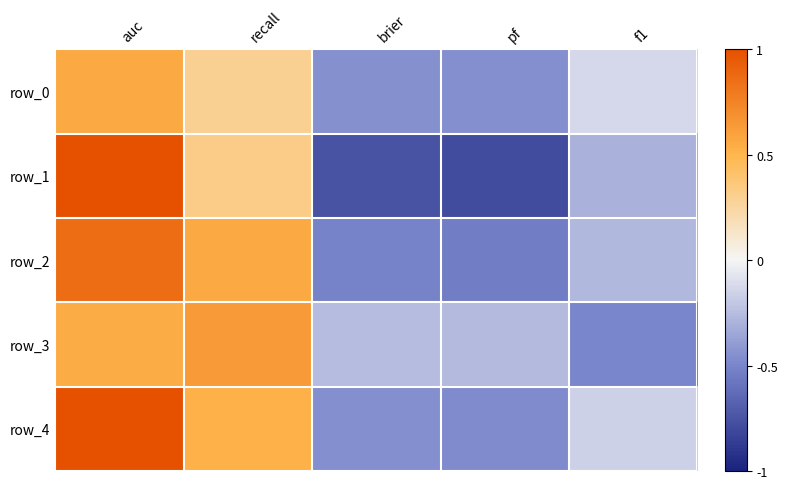

Which series has the largest total across all categories?

row_4